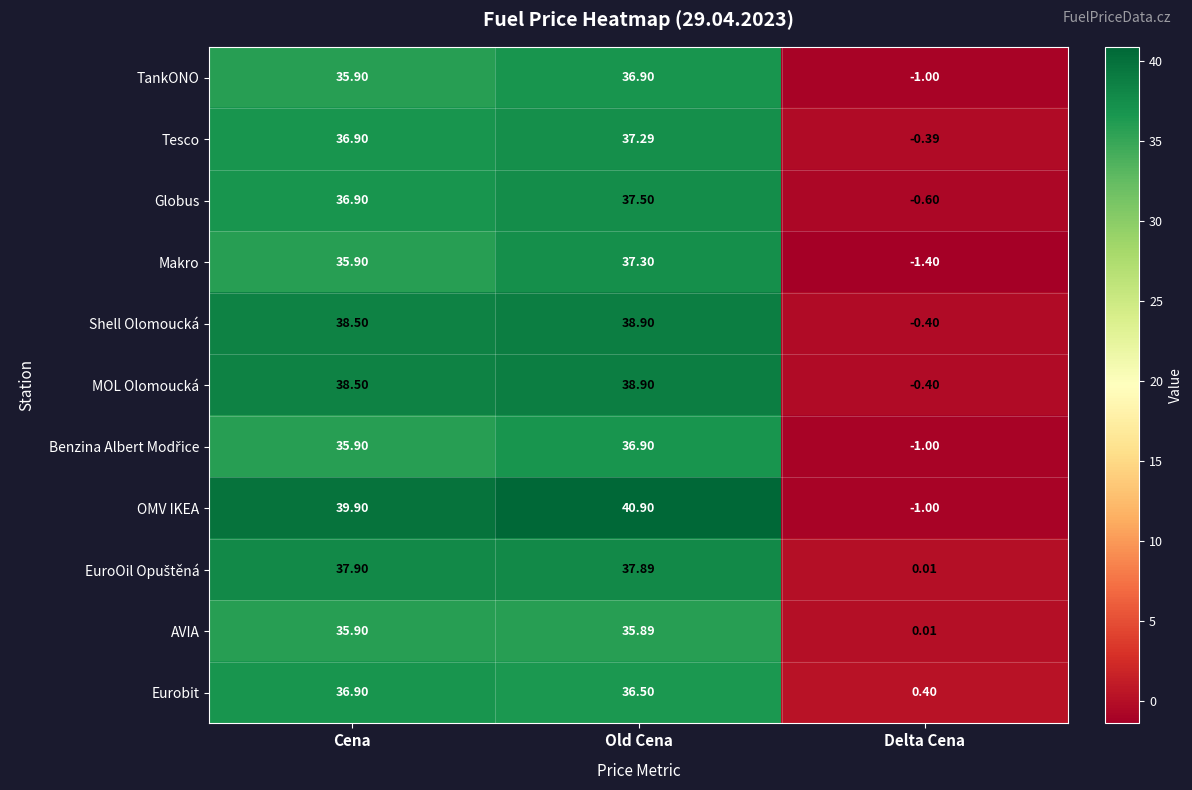

At which label does Eurobit first exceed 36?

Cena